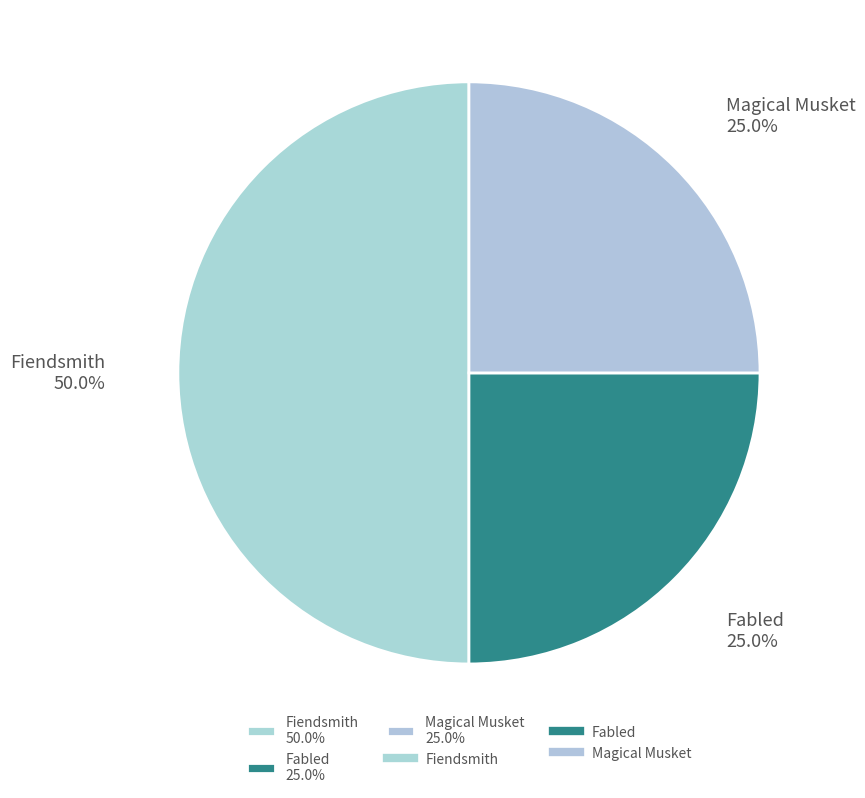

To the nearest percent, what is the difference between the largest and smallest slice percentages?

25%